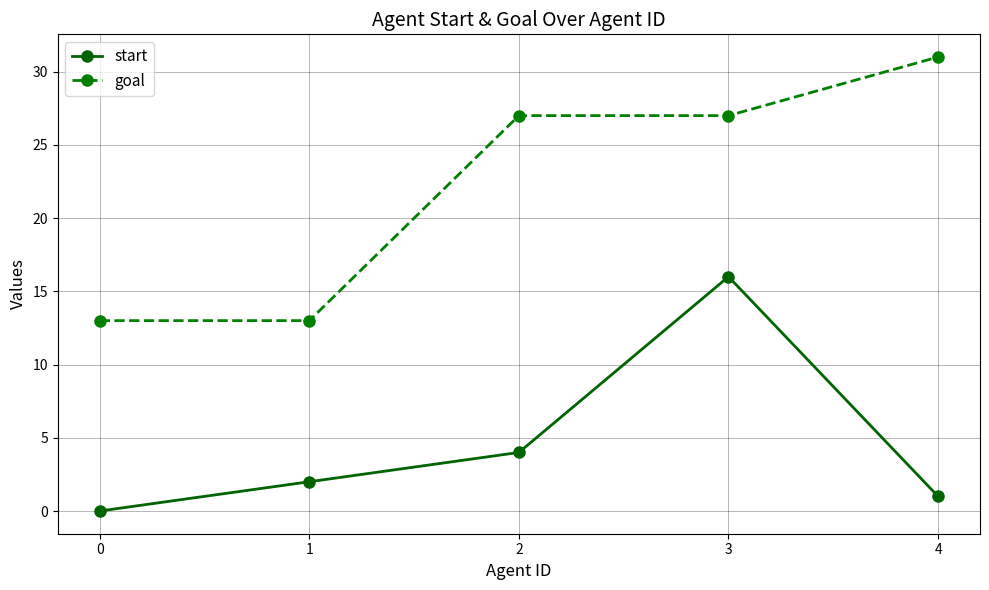

List the series in order of their overall mean, lowest first.

start, goal